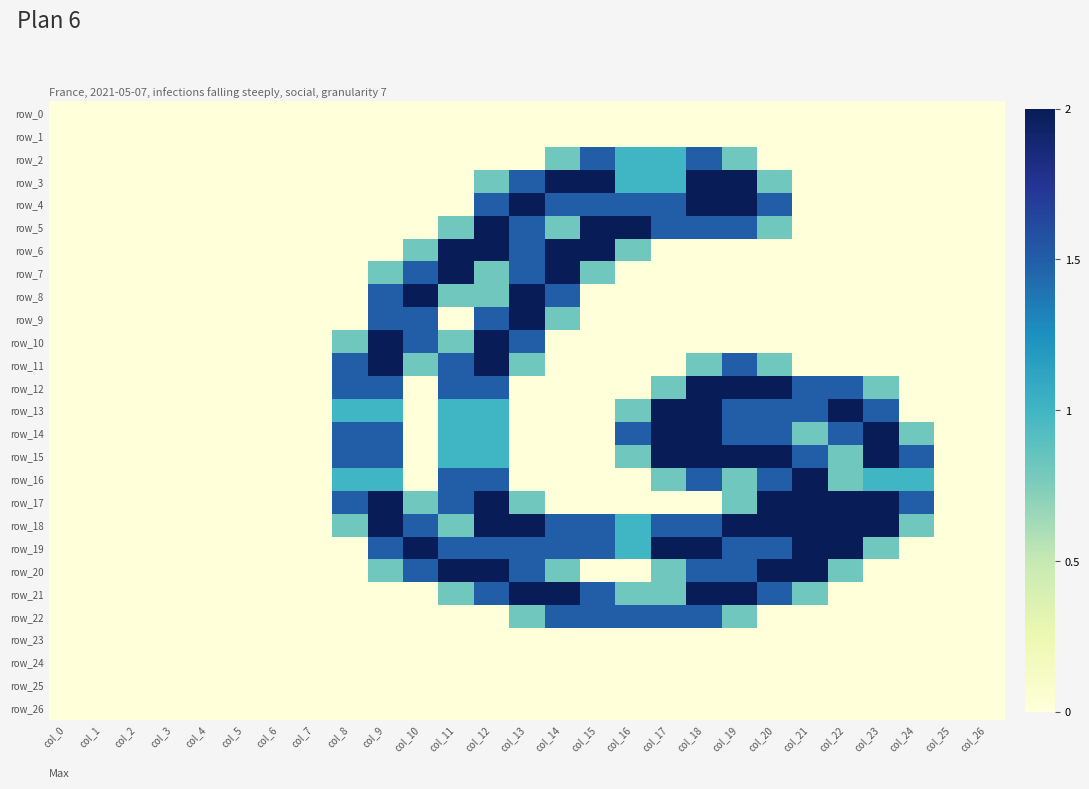

At which category is the sum across all series the highest?

col_12